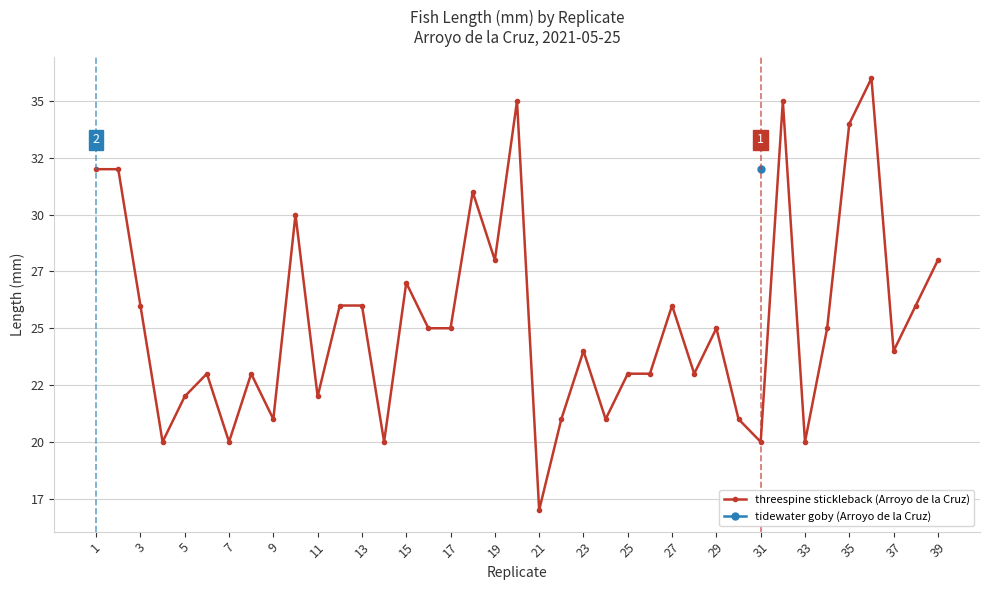

The chart shows a value of 15 at 23. True or false?

False